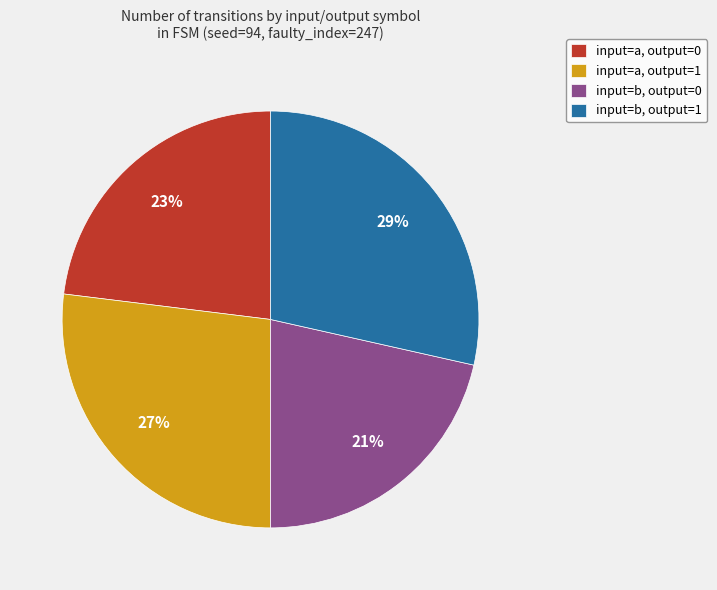

How many slices are in this pie chart?

4